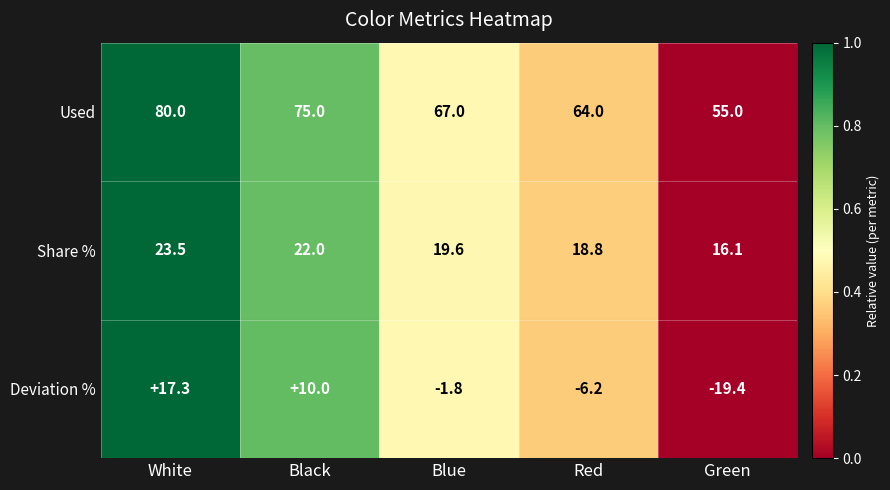

Reading right to left, transcribe all the data shown in this chart.

Used: Green=55.0	Red=64.0	Blue=67.0	Black=75.0	White=80.0
Share %: Green=16.1	Red=18.8	Blue=19.6	Black=22.0	White=23.5
Deviation %: Green=-19.4	Red=-6.2	Blue=-1.8	Black=10.0	White=17.3